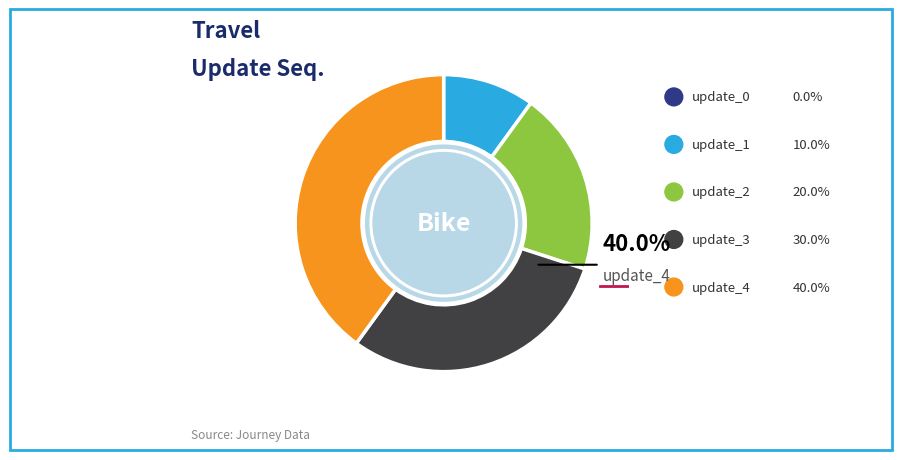

What percentage do update_0 and update_2 together represent?

20.0%